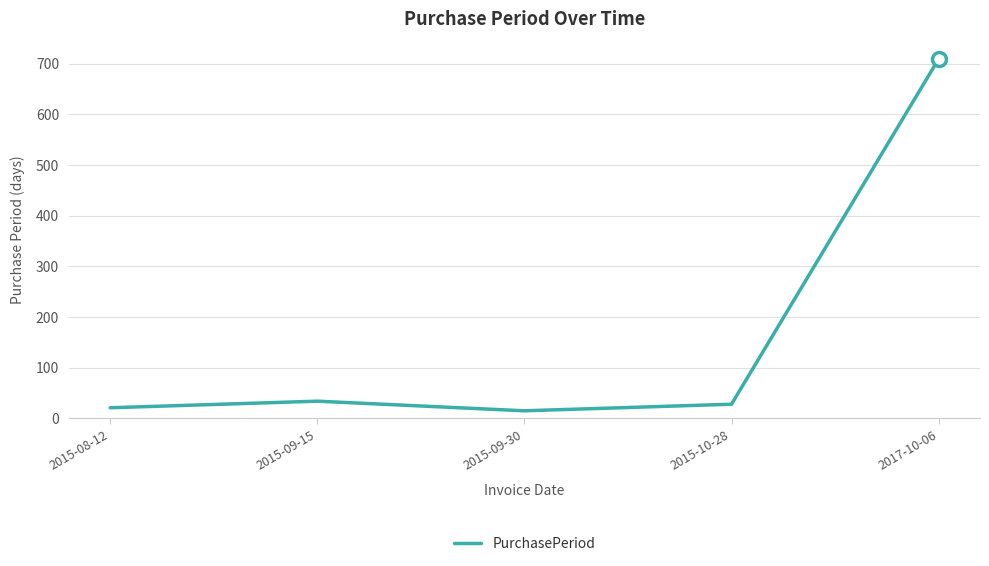

List the labels in order of value, smallest first.

2015-09-30, 2015-08-12, 2015-10-28, 2015-09-15, 2017-10-06